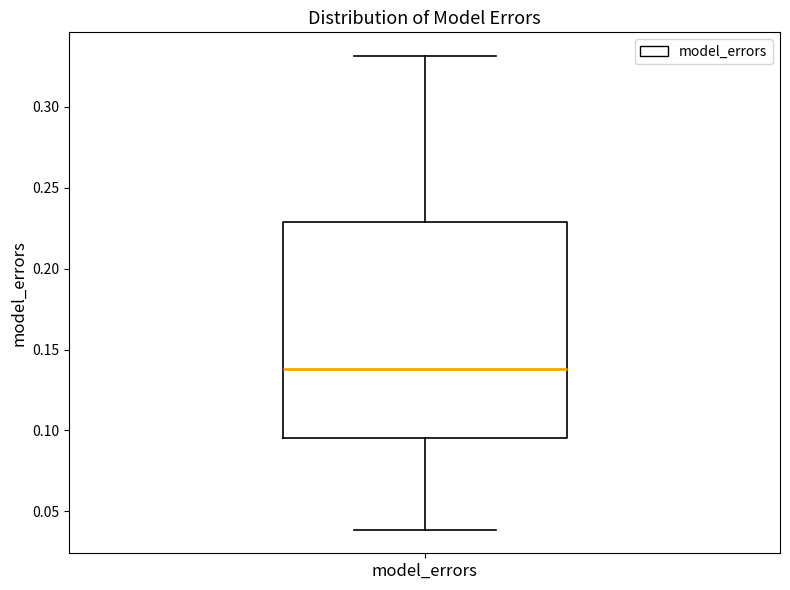

Where is the upper edge of the box for model_errors on the y-axis? The values are not printed on the chart, so give them approximately, as read against the axis.

0.230